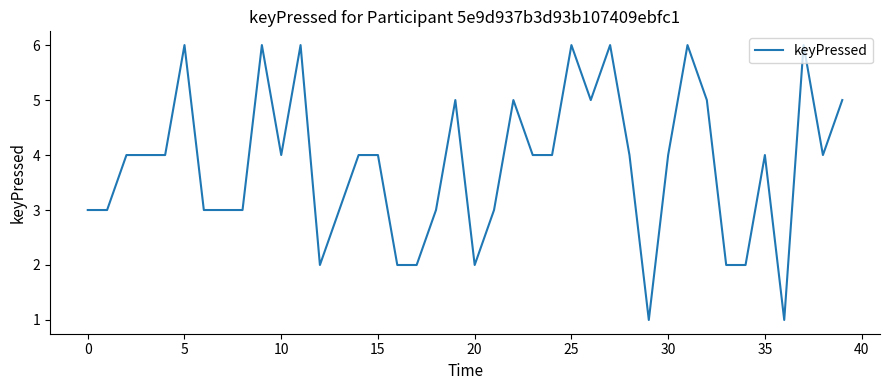

What is the greatest value displayed?

6